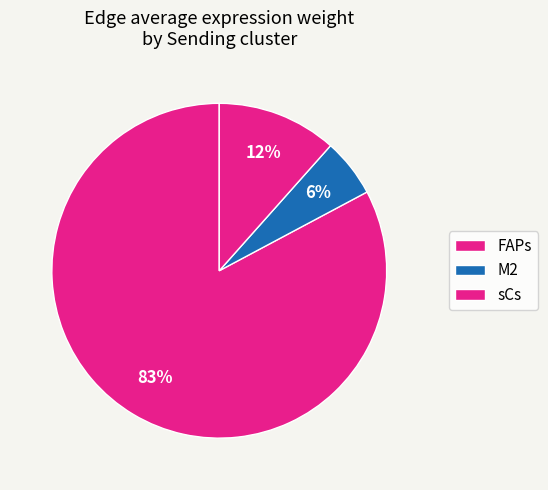

Count the number of slices in the pie.

3